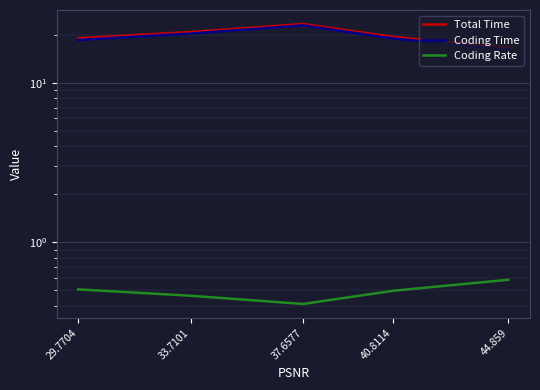

What is the spread (max minus min) of values at 29.7704?

18.6